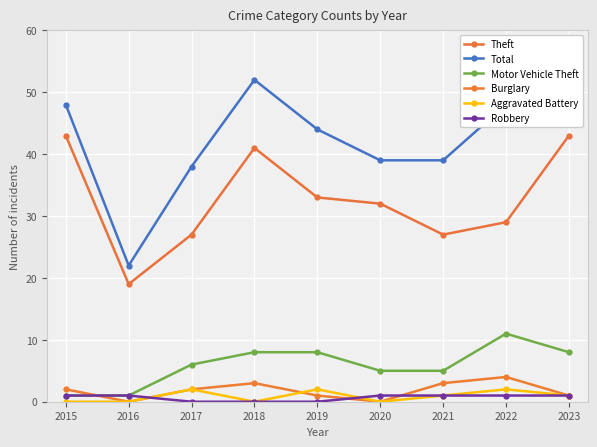

Does the chart display data point markers on the line(s)?

Yes